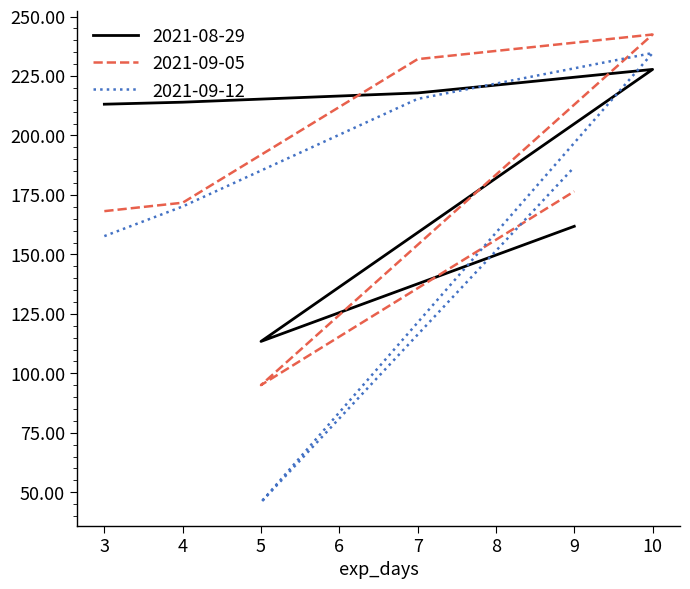

How many lines are shown in the chart?

3